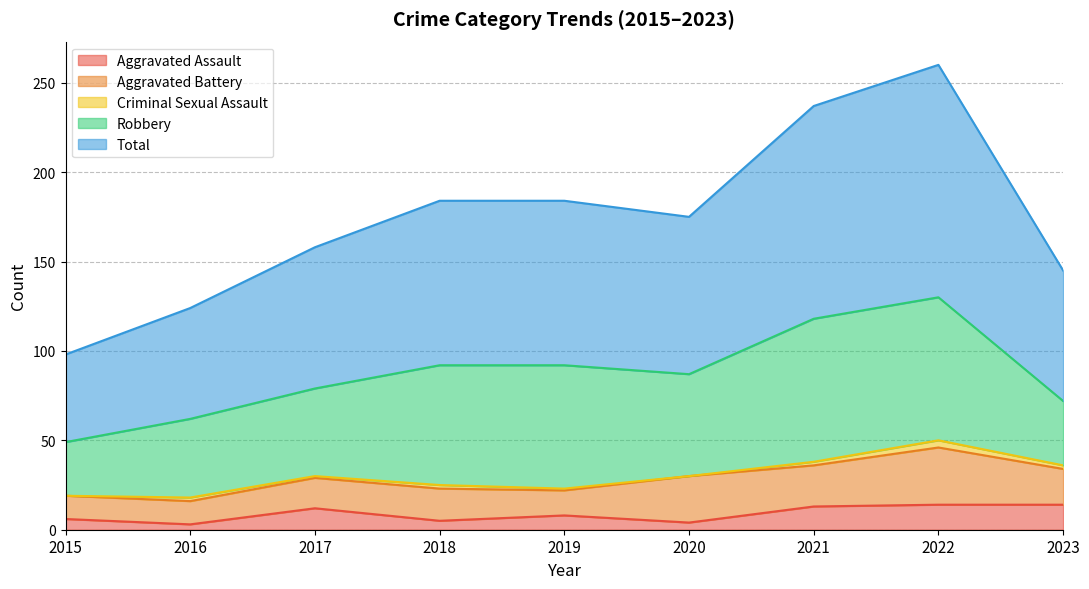

True or false: Total has more than 0 points higher than both neighbors.

True